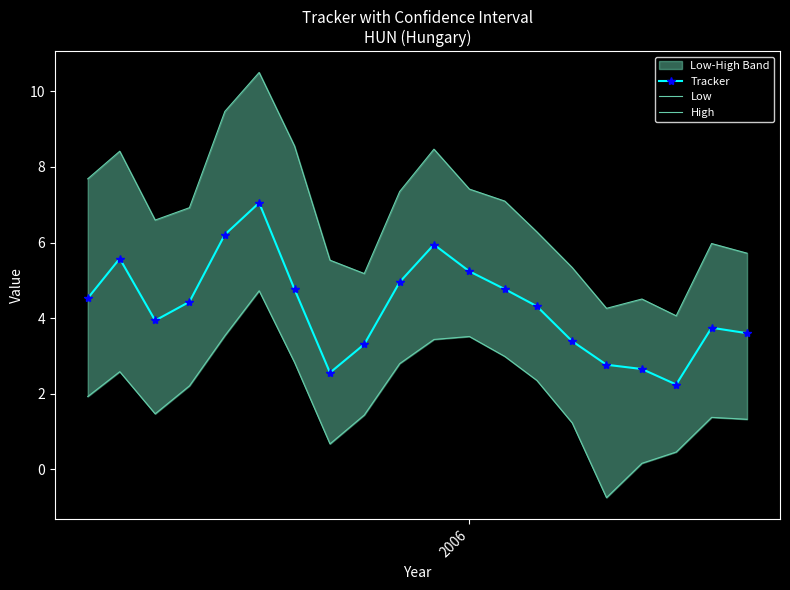

In Tracker, how many points are lower than both neighbors (excluding endpoints)?

3